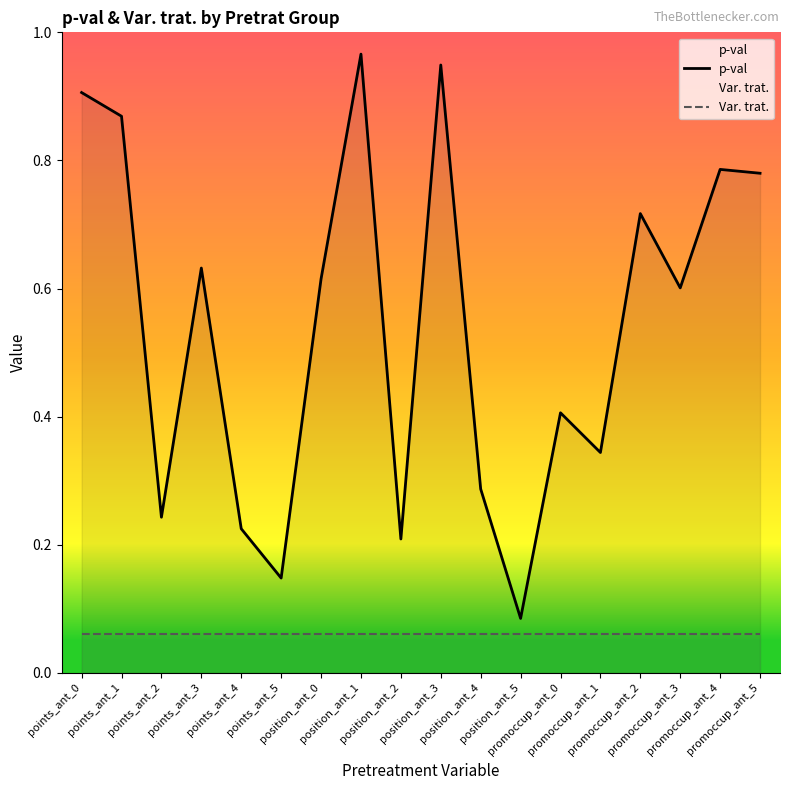

What are all the series names shown in the legend?

p-val, Var. trat.